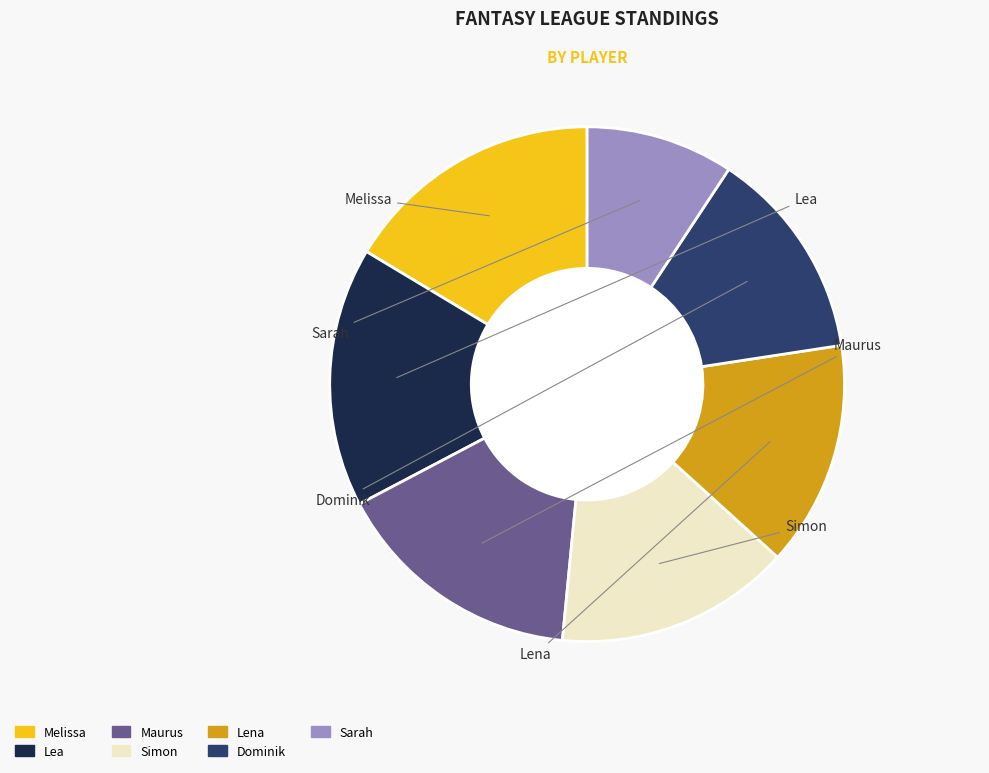

Is there a majority slice in this chart?

No